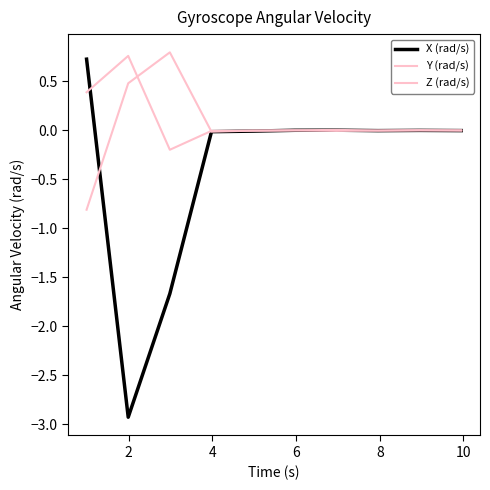

How many interior local valleys does the Z (rad/s) series have?

2